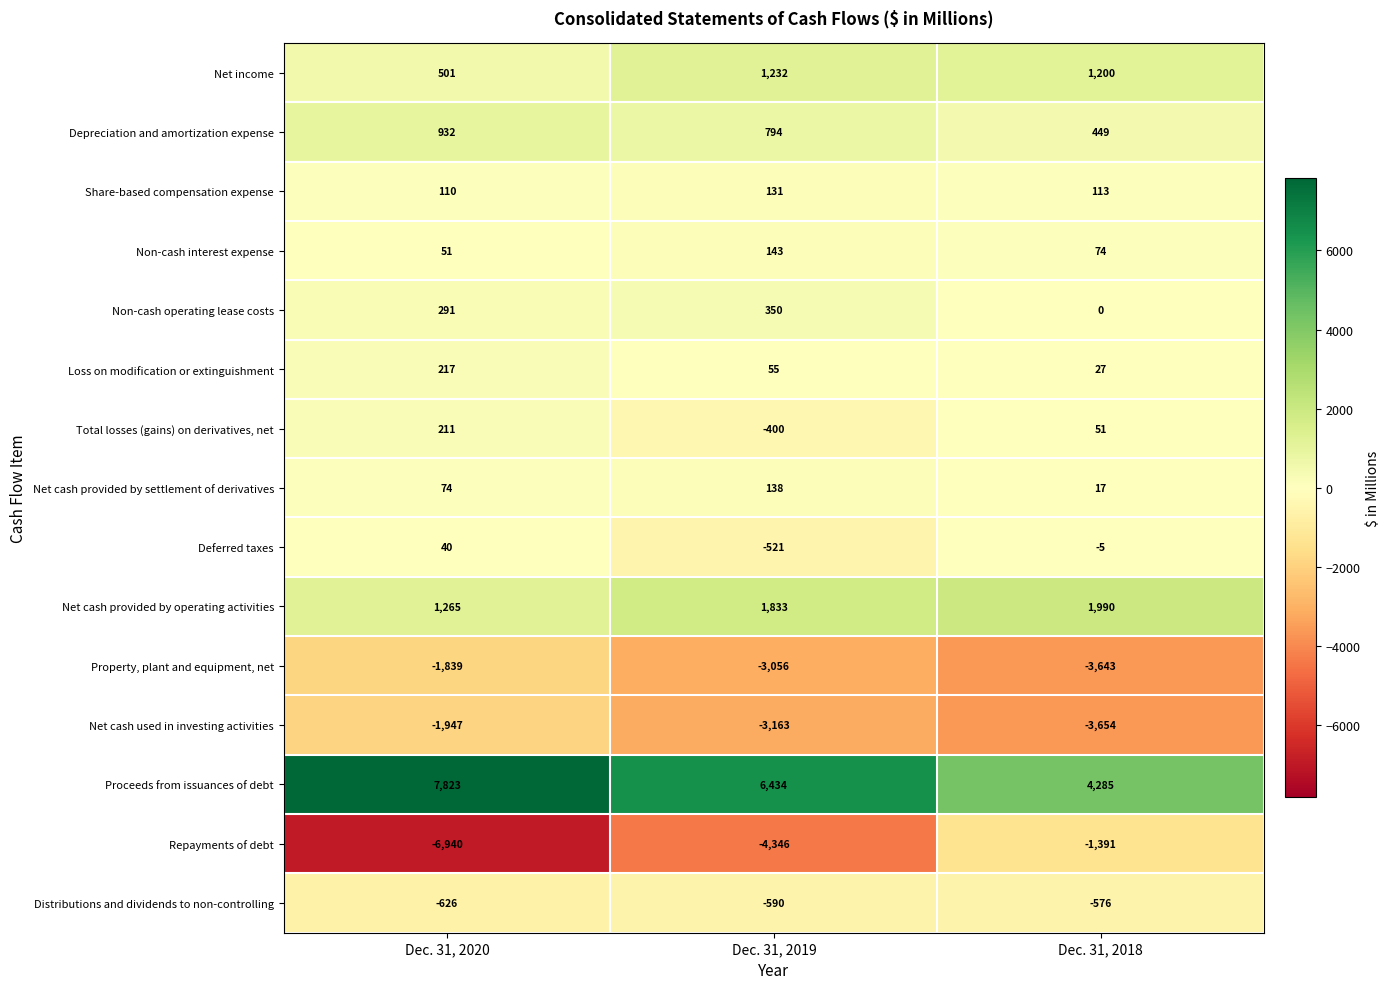

What is the lowest value of the Property, plant and equipment, net series?

-3643